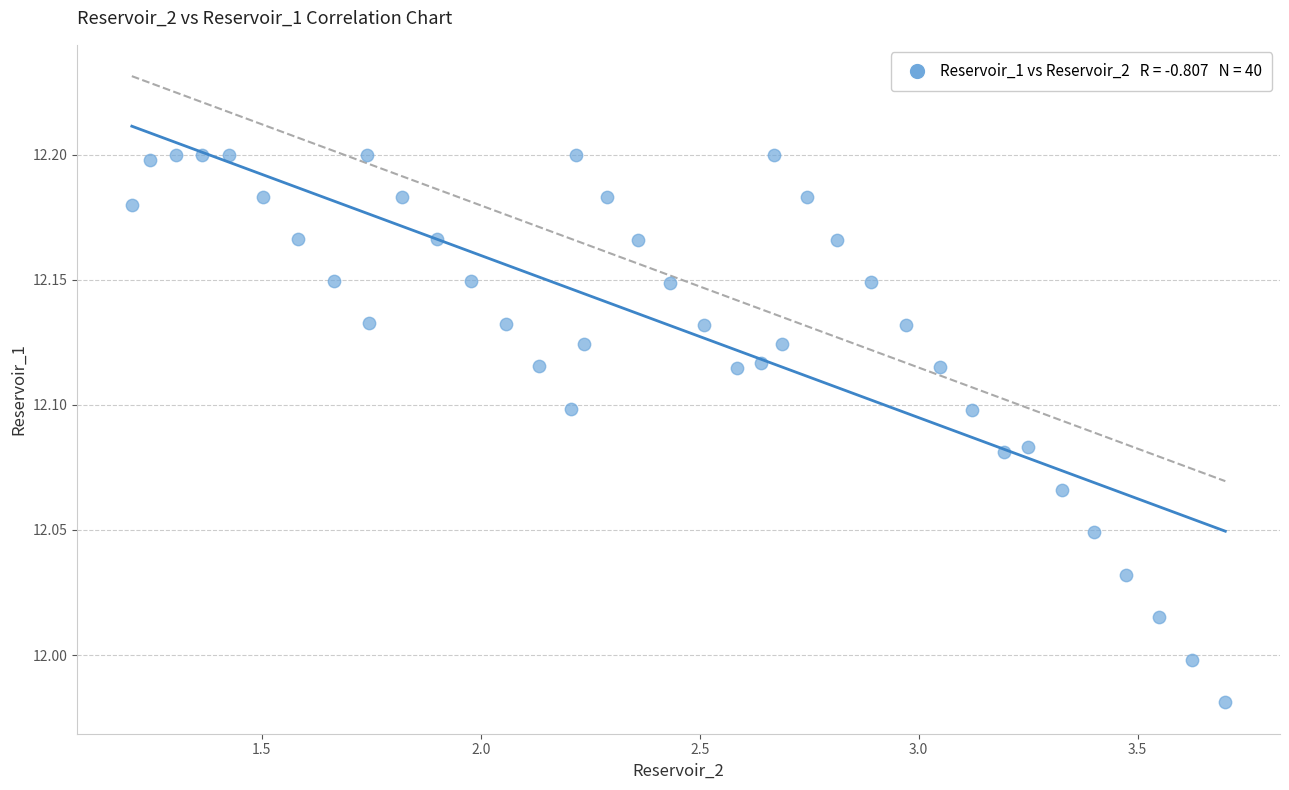

What is the range of X values (max minus min)?

2.5